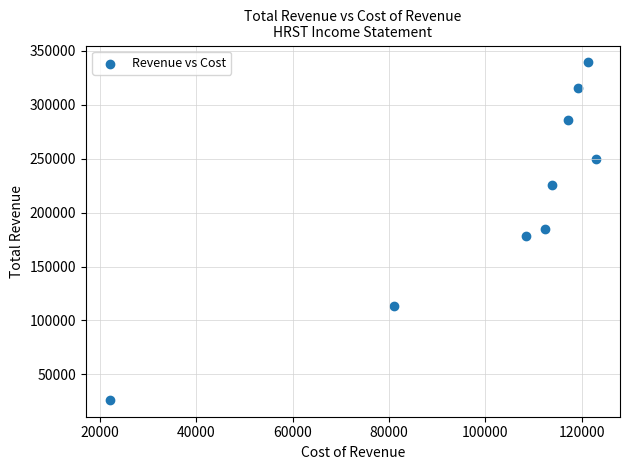

What is the average X value?

102022